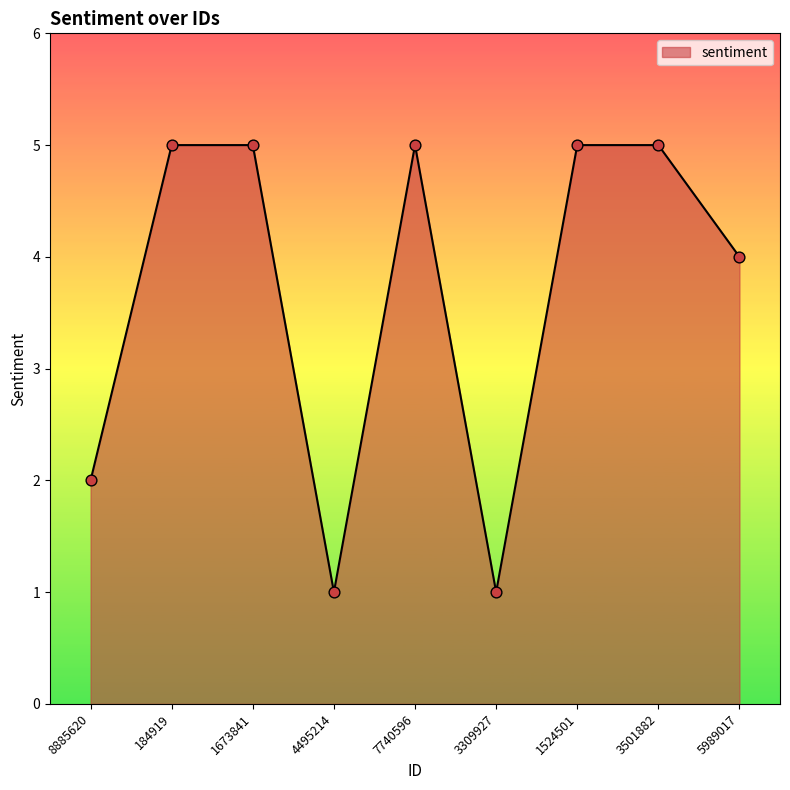

What is the ratio of the value at 4495214 to the value at 3501882?

0.2